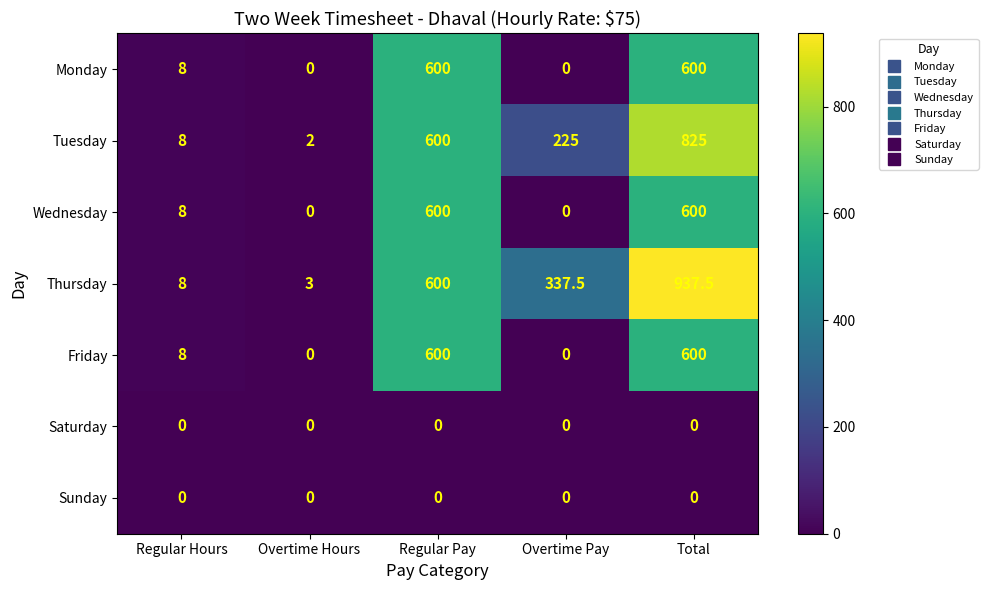

At how many categories does at least one series exceed 730?

1